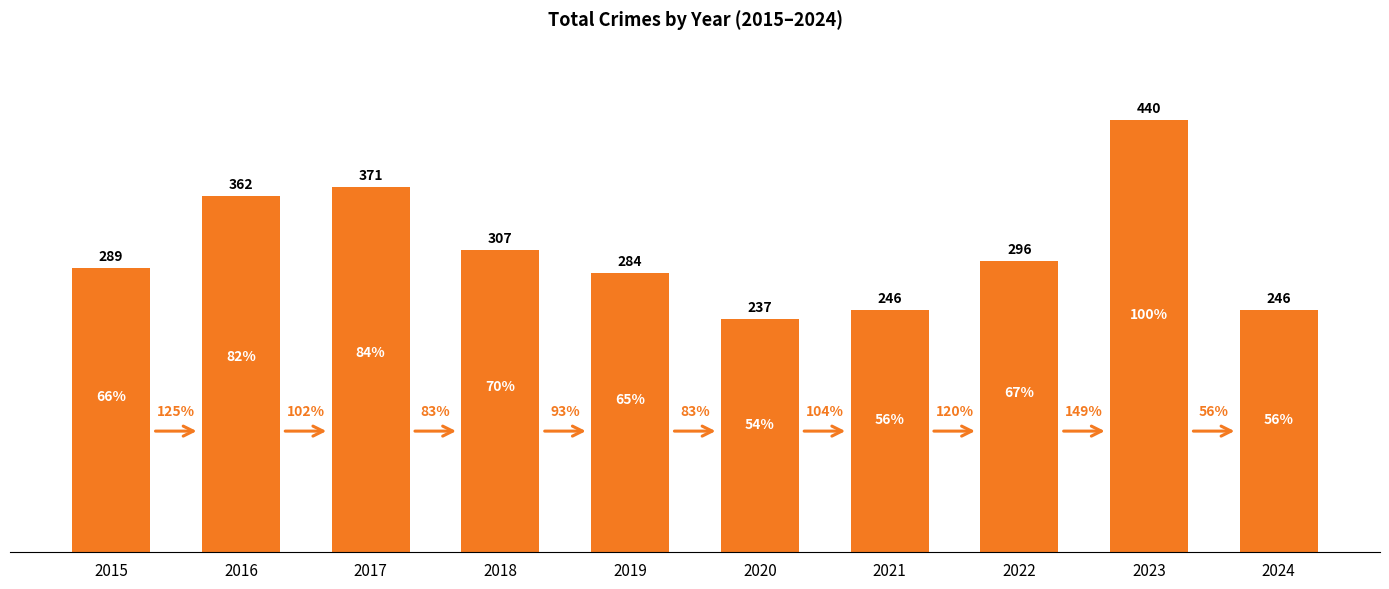

Rank the categories by value from lowest to highest.

2020, 2021, 2024, 2019, 2015, 2022, 2018, 2016, 2017, 2023